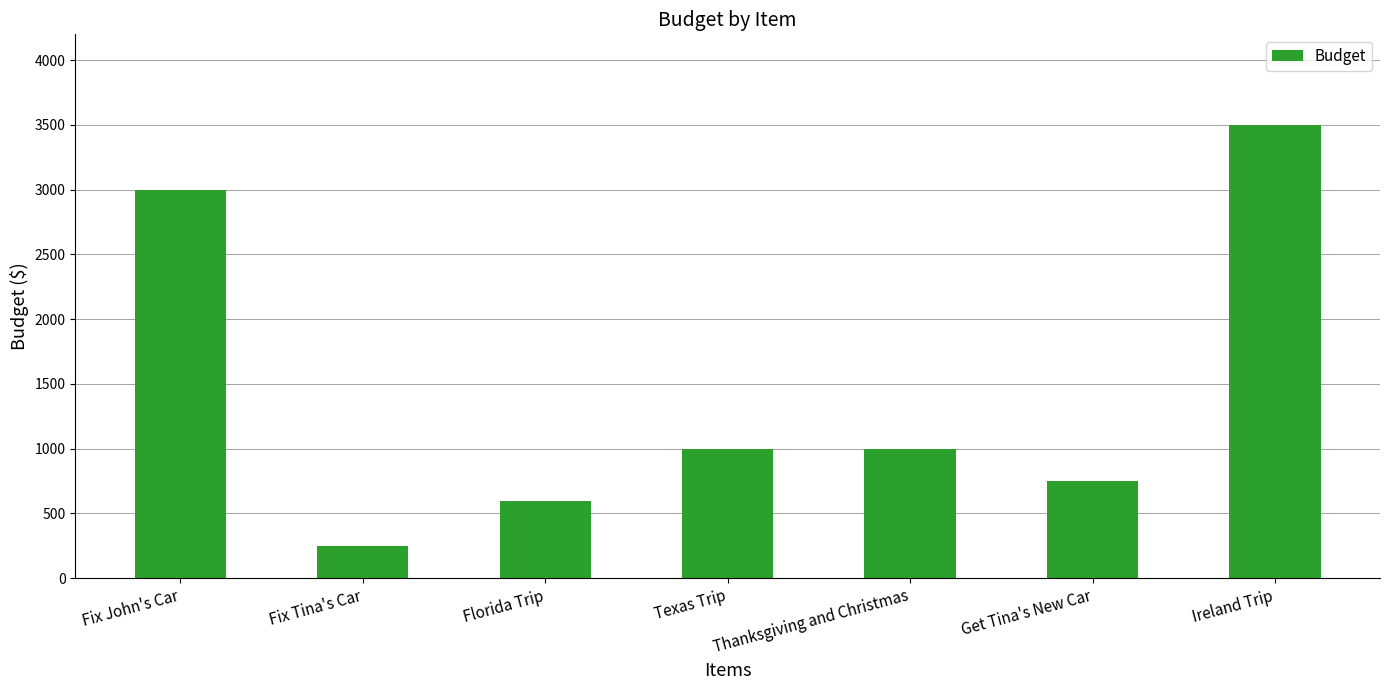

Count the number of data series in this chart.

1